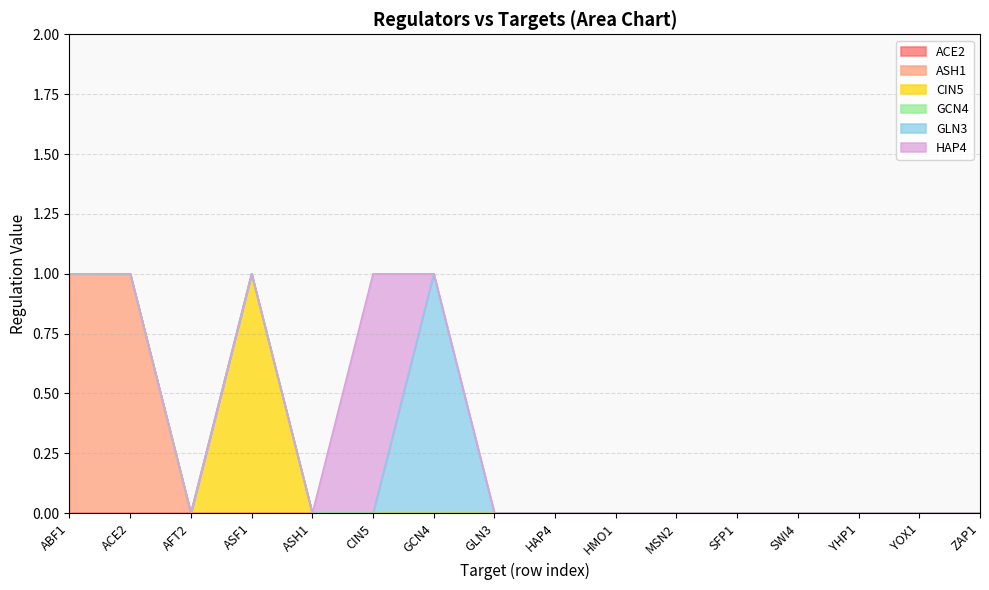

Which category has the highest value across all series?

ABF1